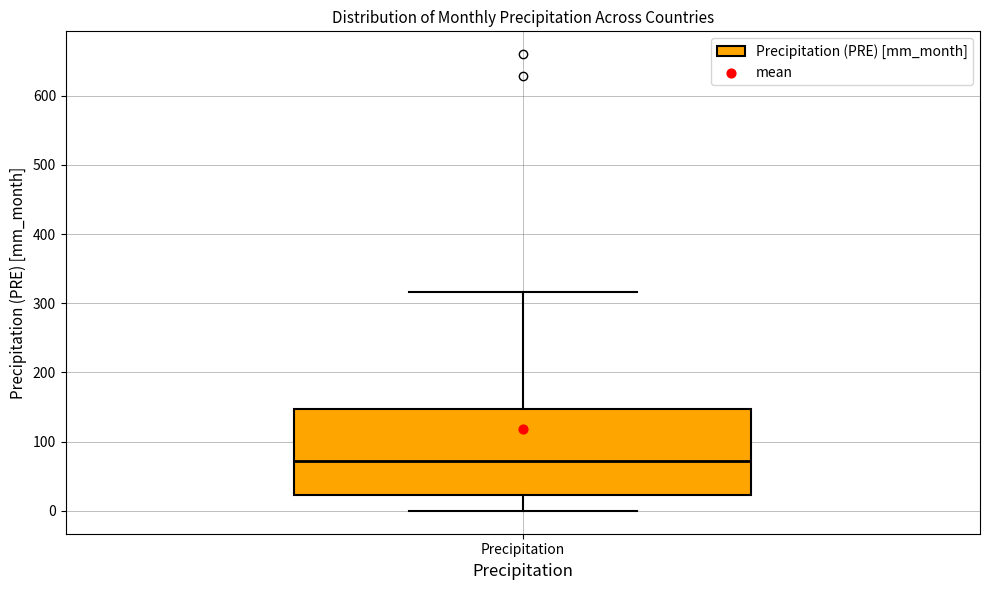

Read this box plot against the y-axis: the position of the median line, the range covered by the box, and the ends of both whiskers. The values are not printed on the chart, so give them approximately, as read against the axis.

median 70, box 20 to 150, whiskers 0 to 320